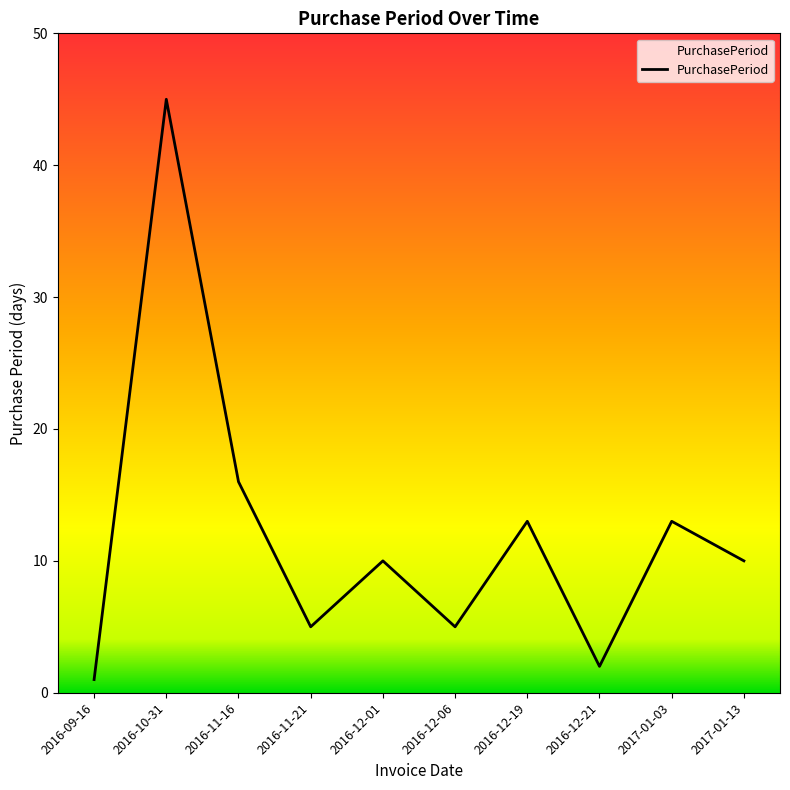

The value at 2016-12-19 is 20. True or false?

False